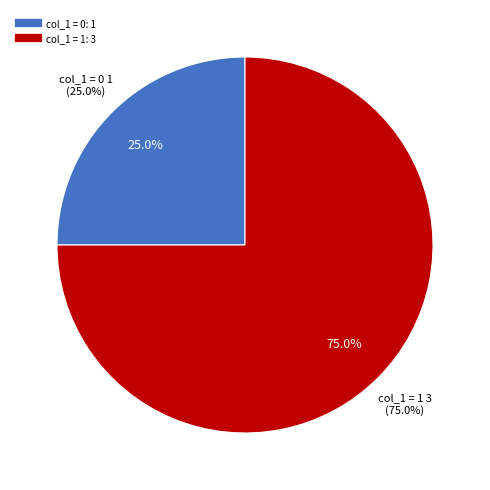

The 1434637180 slice represents 20% of the pie. True or false?

False